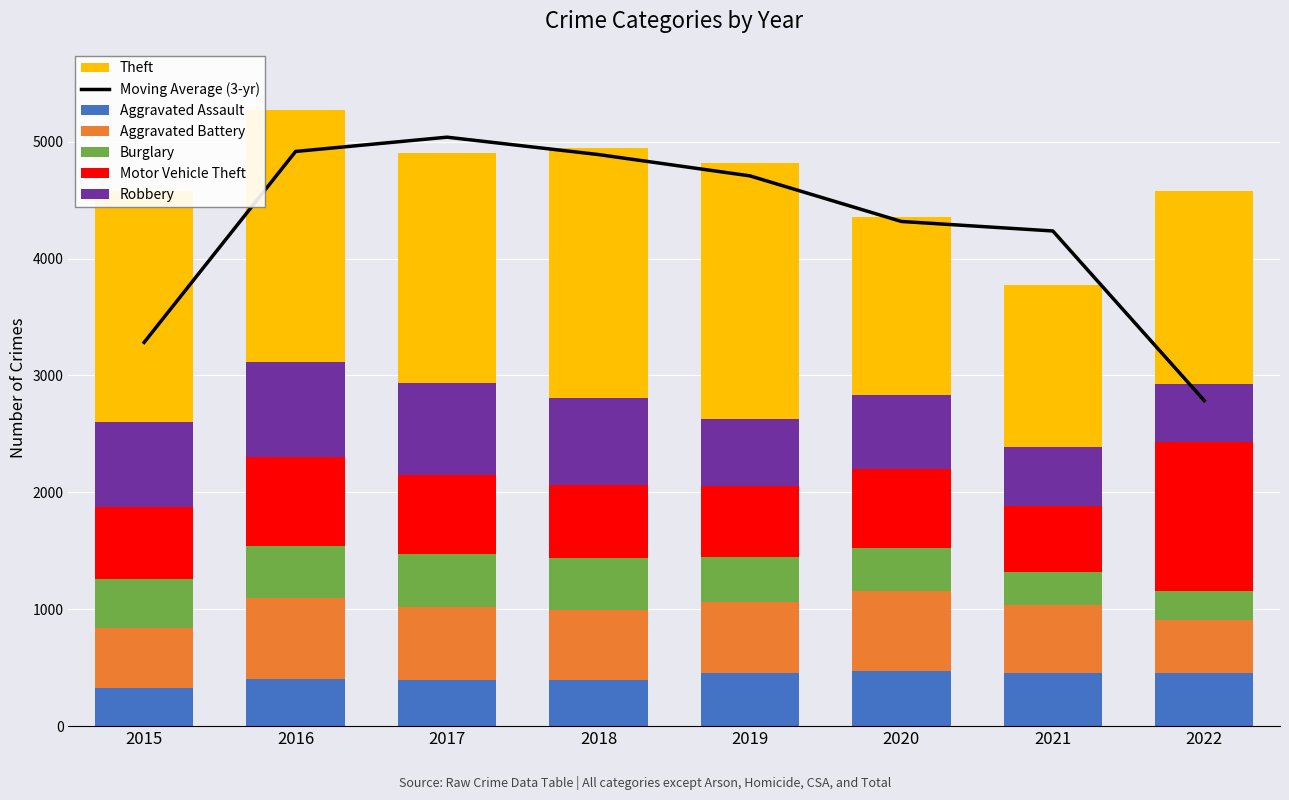

How many data points in Aggravated Battery are less than 608?

4